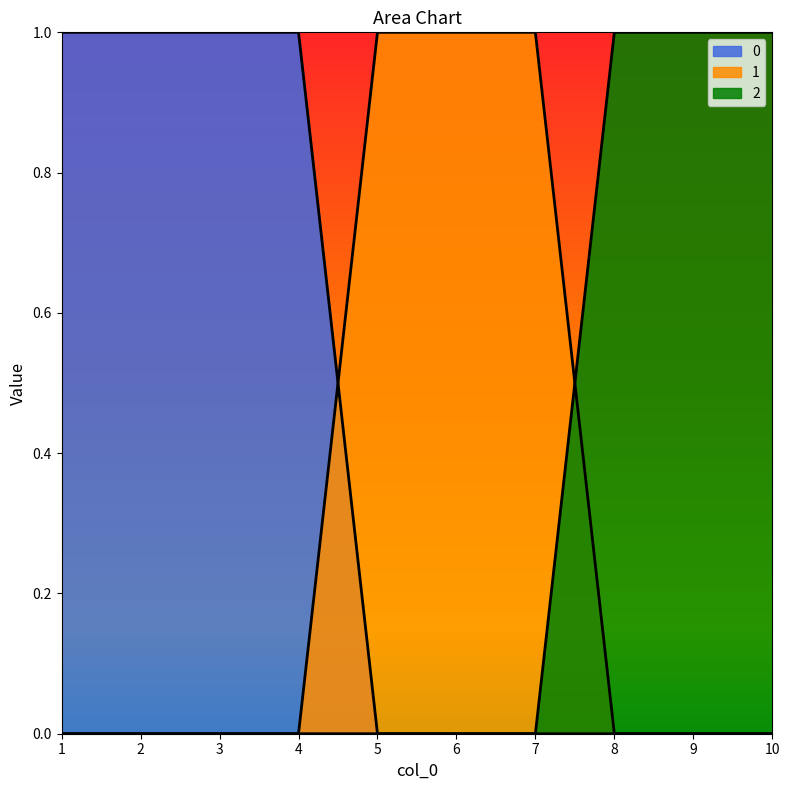

How many intersections are there between 2 and 1?

1